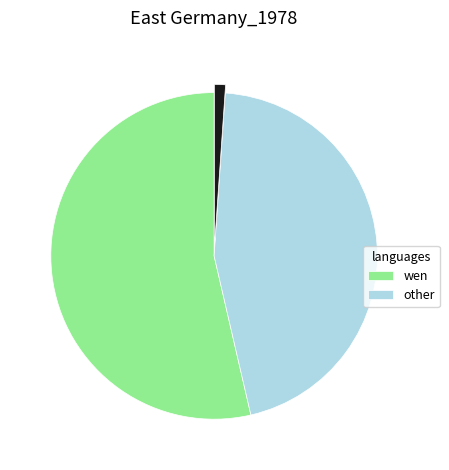

How many slices are in this pie chart?

3